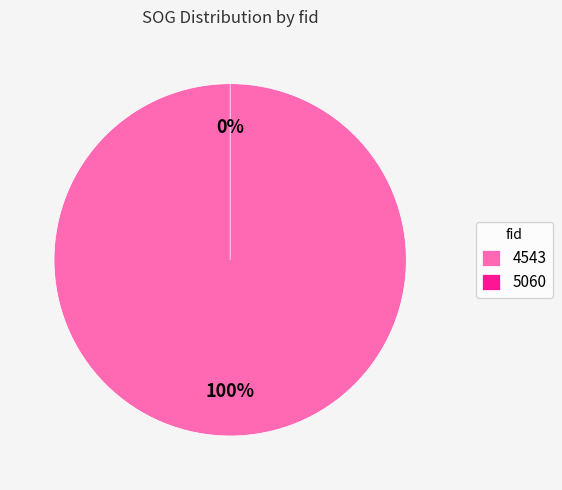

How many slices are in this pie chart?

2